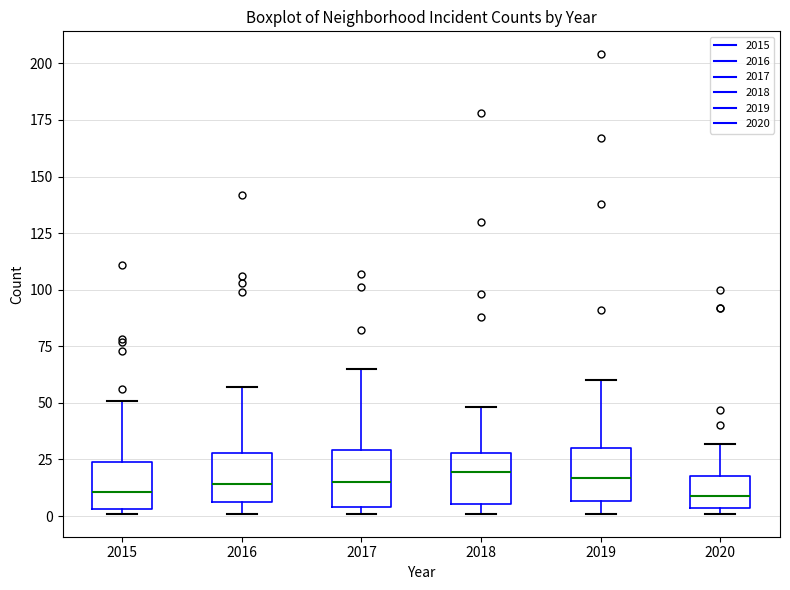

Reading left to right, transcribe this box plot: for each box, give where its median line is, the range the box spans, and where its two whiskers end, as read against the y-axis. The values are not printed on the chart, so give them approximately, as read against the axis.

2015: median 10, box 5 to 25, whiskers 0 to 50
2016: median 15, box 5 to 30, whiskers 0 to 55
2017: median 15, box 5 to 30, whiskers 0 to 65
2018: median 20, box 5 to 30, whiskers 0 to 50
2019: median 15, box 5 to 30, whiskers 0 to 60
2020: median 10, box 5 to 20, whiskers 0 to 30